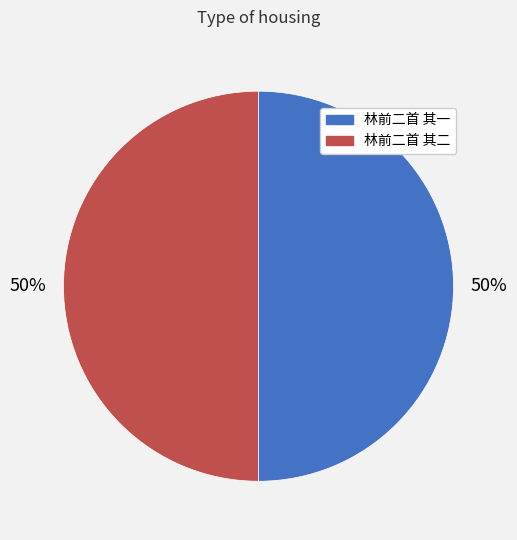

What is the ratio of the value at 林前二首 其二 to the value at 林前二首 其一?

1.0